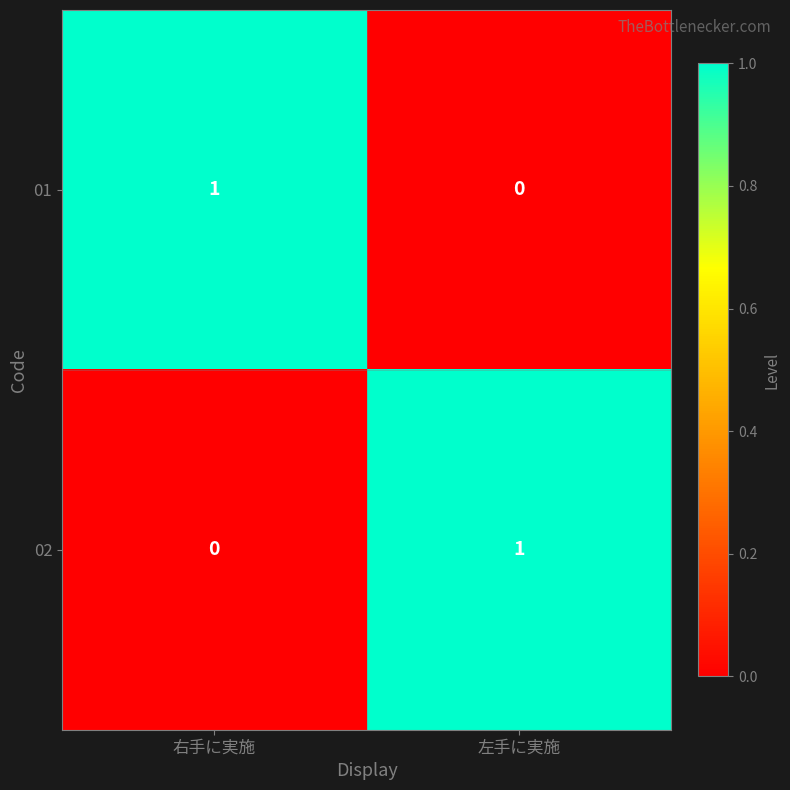

The 01 series shows 0 at 左手に実施. True or false?

True